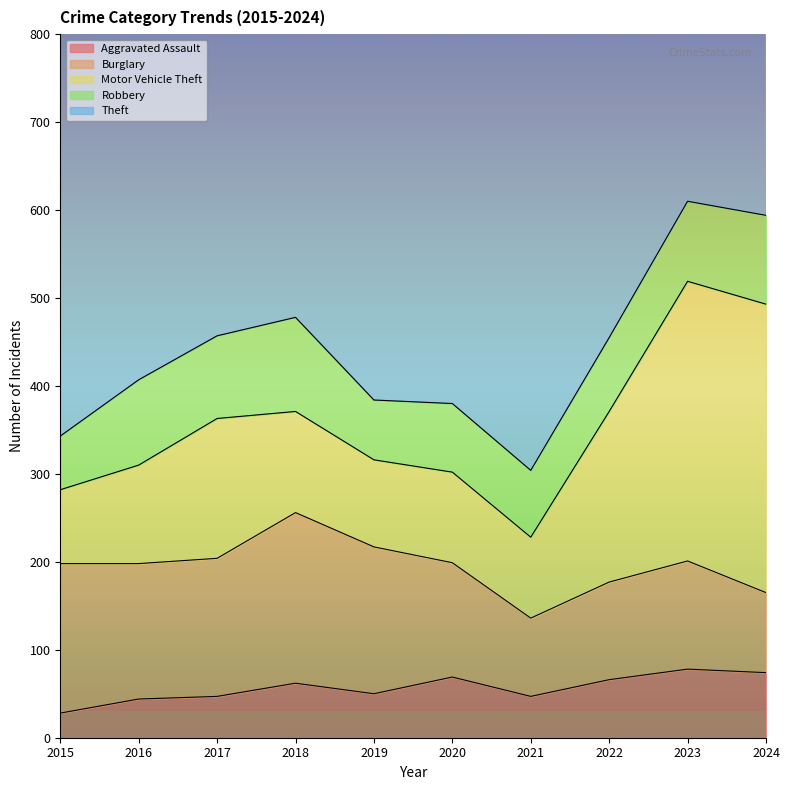

Reading left to right, extract all data points from this chart.

Aggravated Assault: 28	44	47	62	50	69	47	66	78	74
Burglary: 170	154	157	194	167	130	89	111	123	91
Motor Vehicle Theft: 84	112	159	115	99	103	92	194	318	328
Robbery: 61	97	94	107	68	78	76	84	91	101
Theft: 489	519	671	610	699	595	540	747	701	649